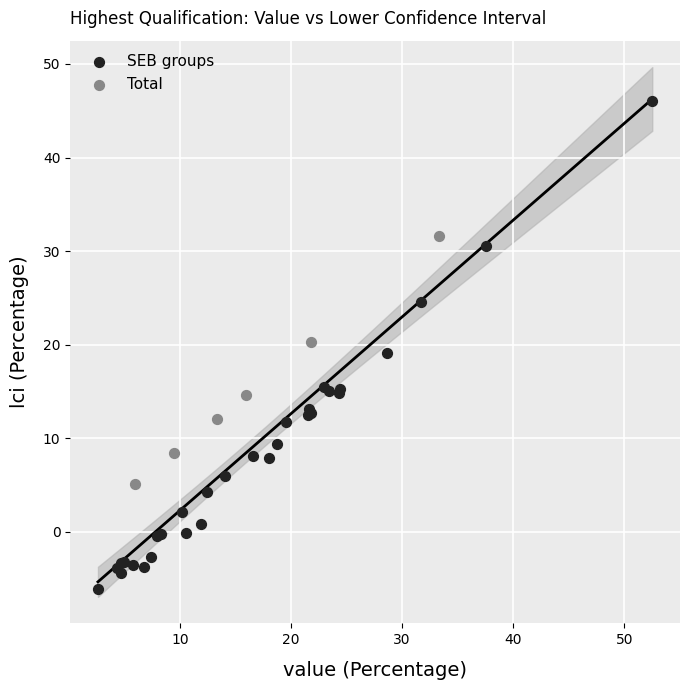

What are all the series names shown in the legend?

SEB groups, Total